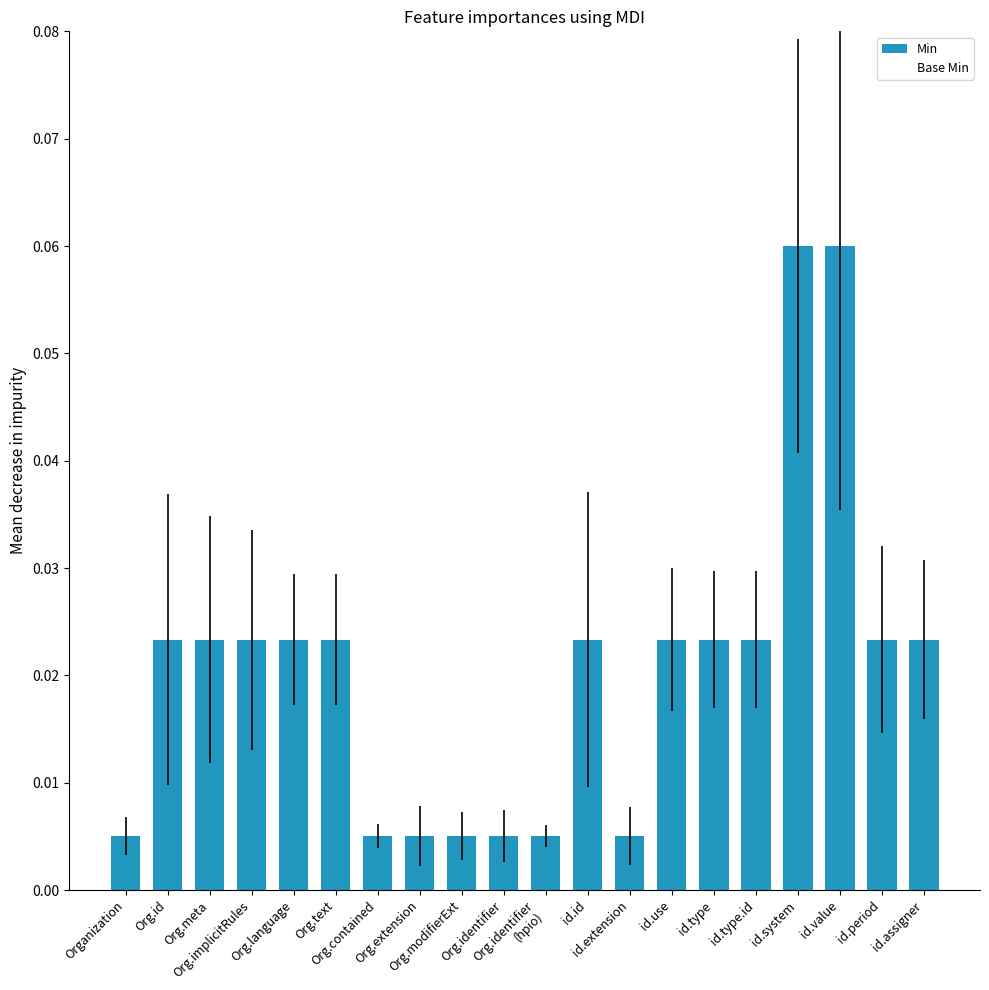

What is the sum of all values?

0.4